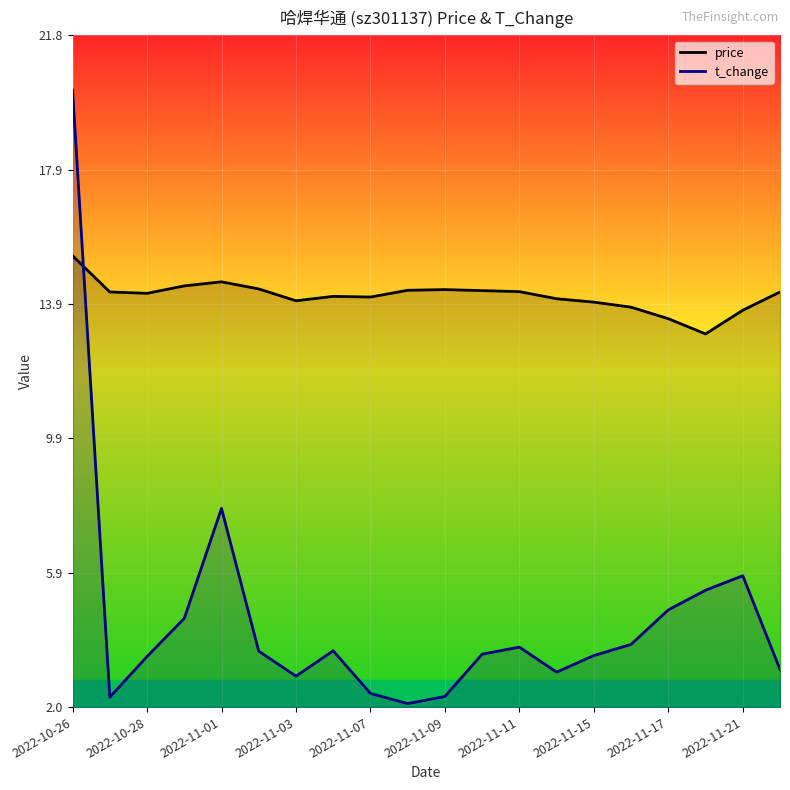

Which series has the widest spread of values?

t_change